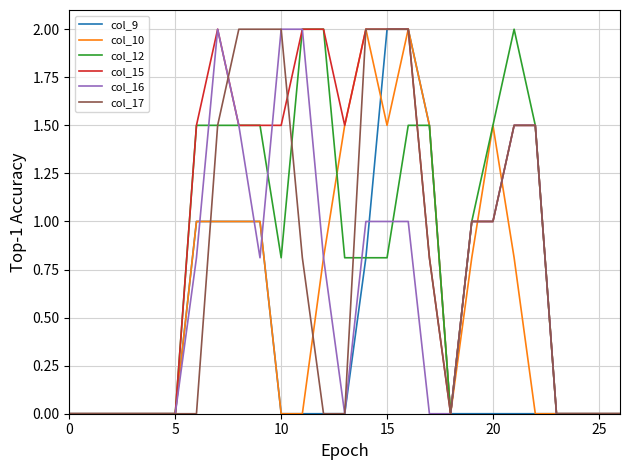

What is the highest value of the col_9 series?

2.0